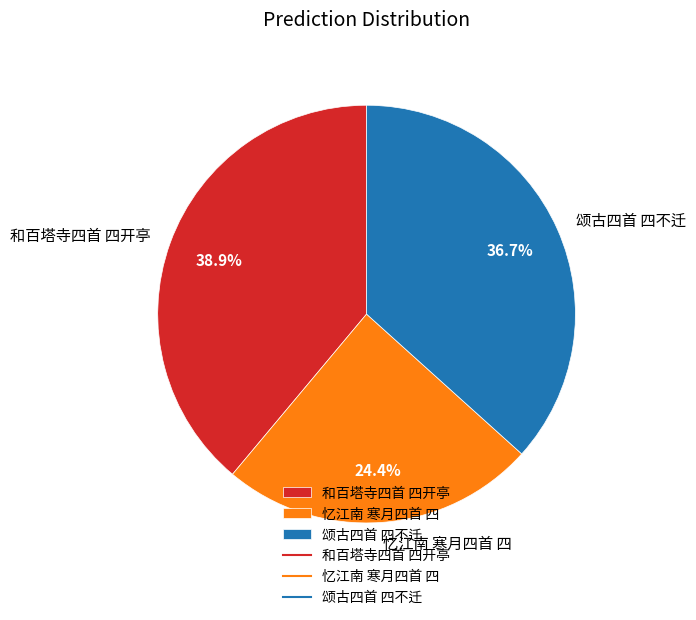

Which has a higher value, 颂古四首 四不迁 or 和百塔寺四首 四开亭?

和百塔寺四首 四开亭